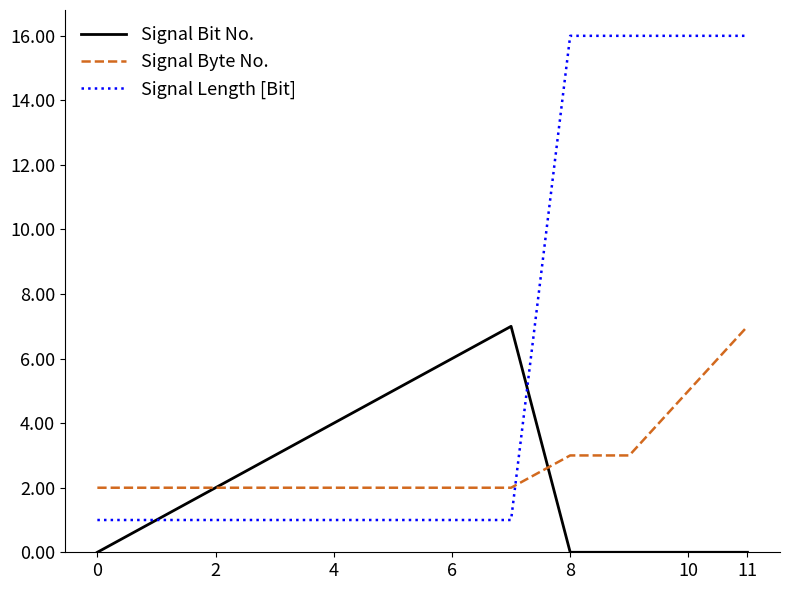

Which series has the widest spread of values?

Signal Length [Bit]